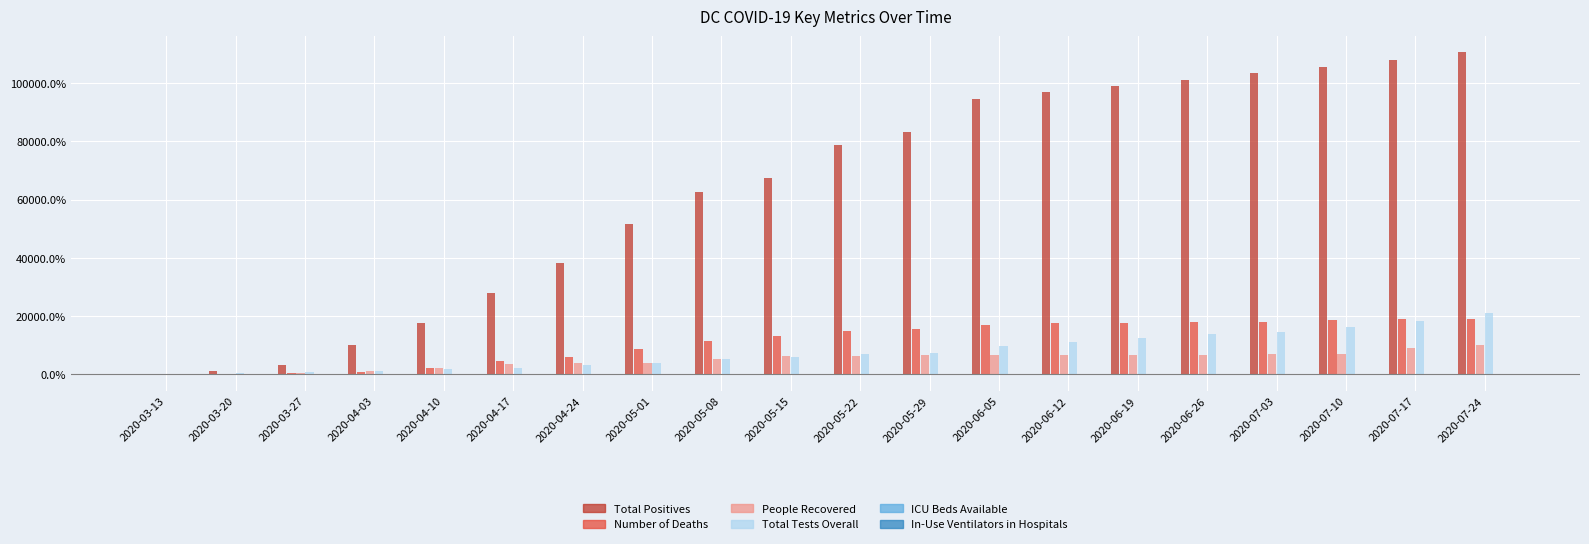

At which category does the chart reach its peak across all series?

2020-07-24